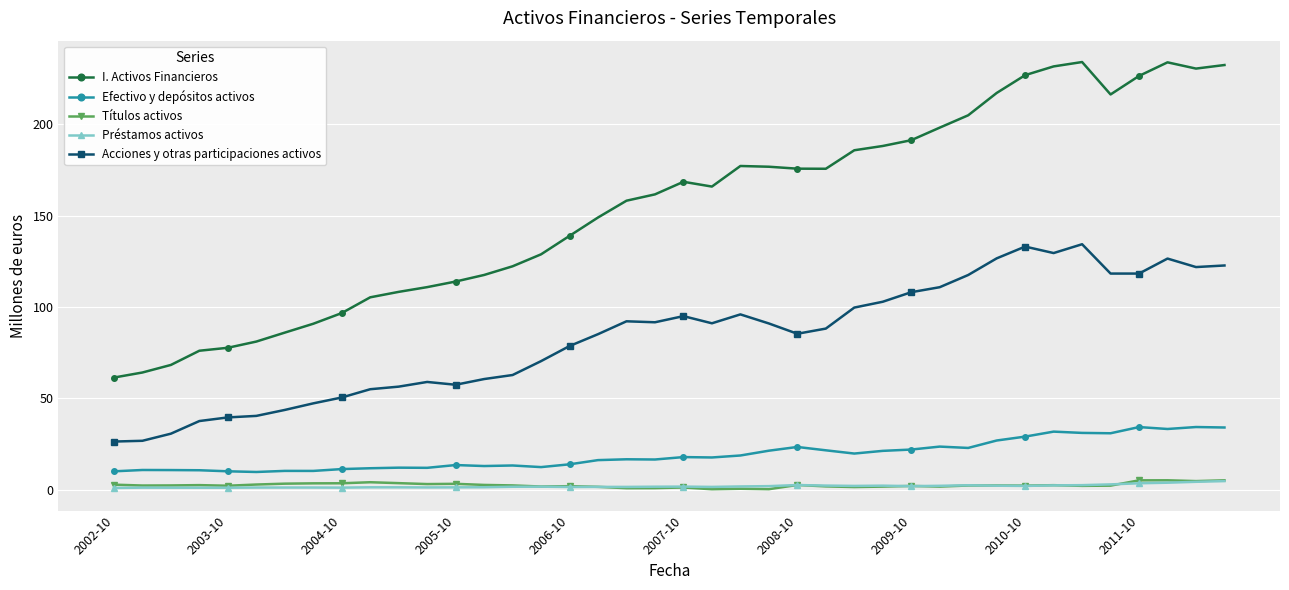

What is the value of the Efectivo y depósitos activos point at the 1st from the left?

10.1